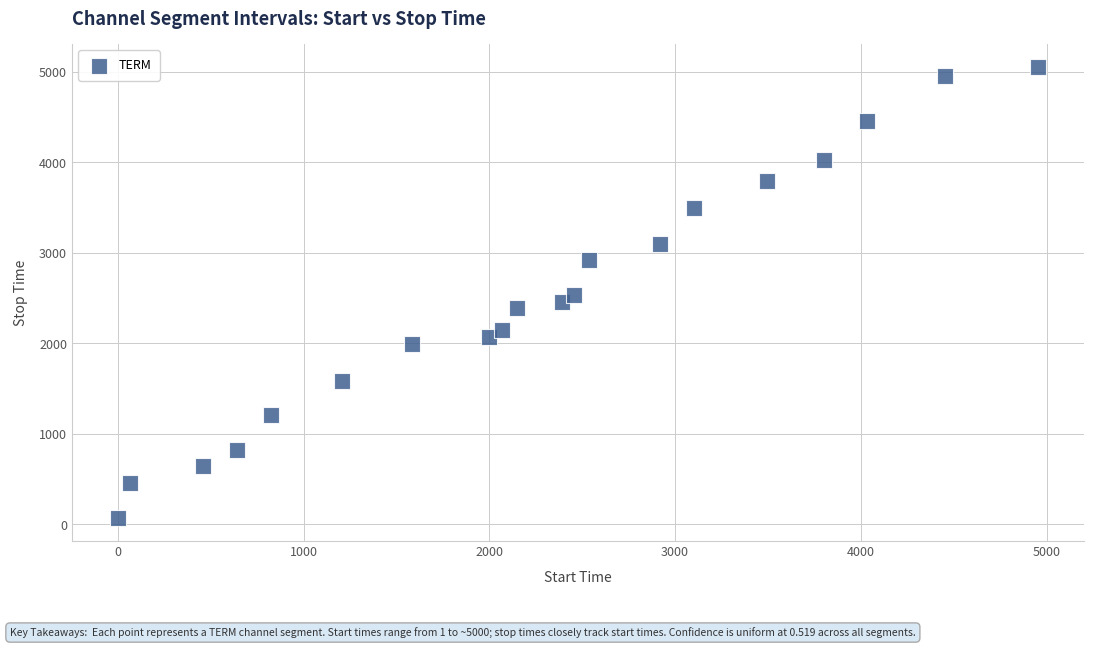

What is the range of Y values (max minus min)?

4995